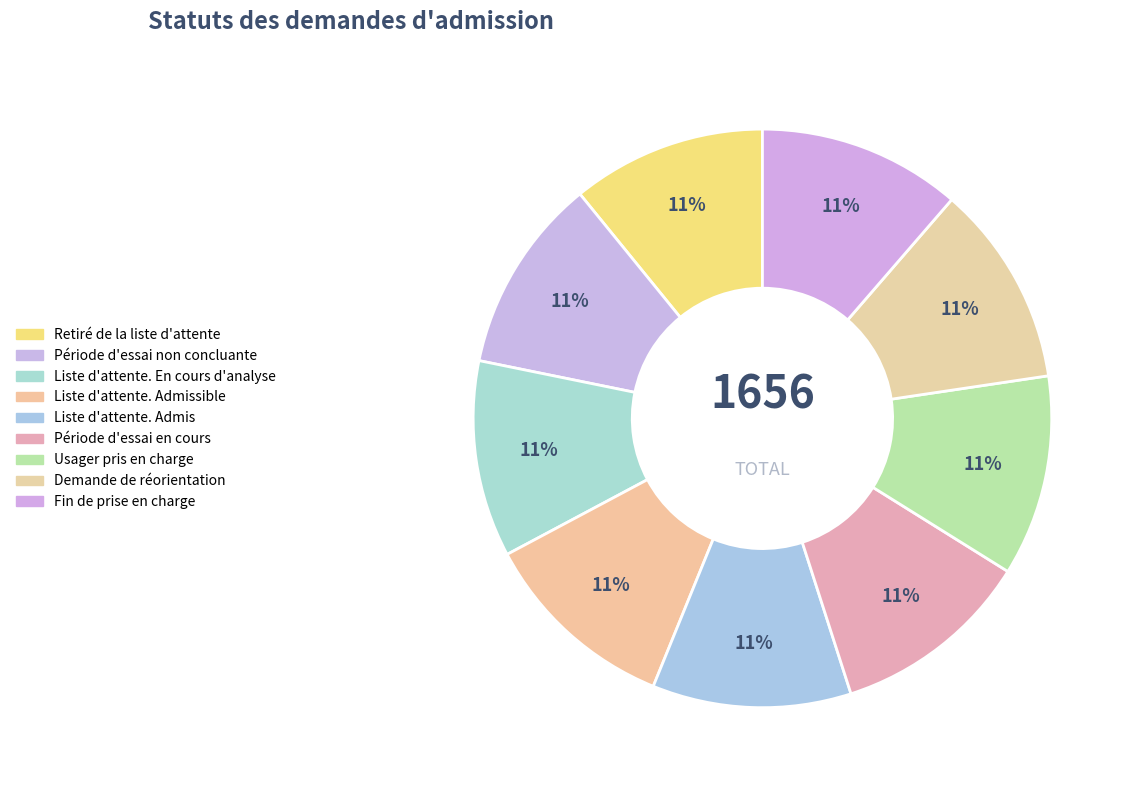

Is it true that Liste d'attente. Admis is 1% of the pie?

False